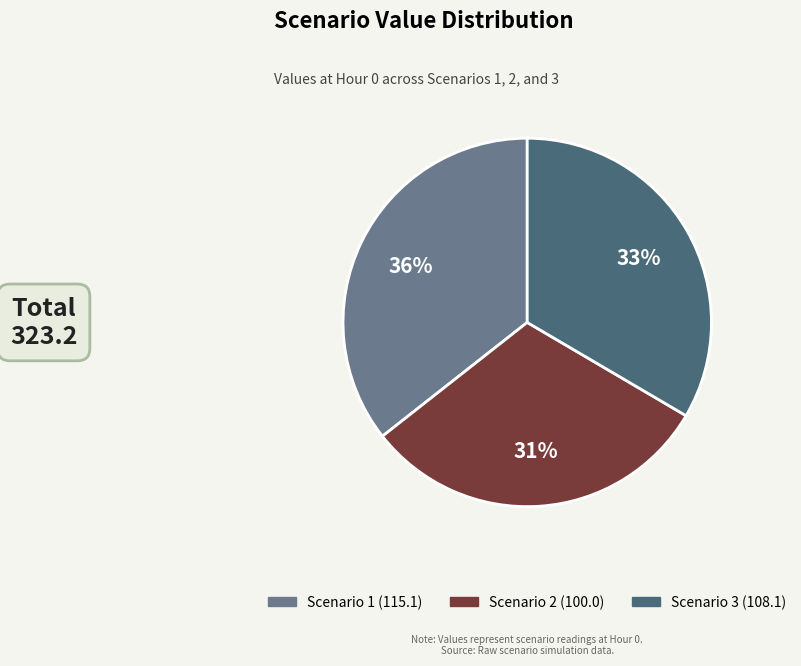

To the nearest percent, what percentage of the pie is Scenario 3?

33%